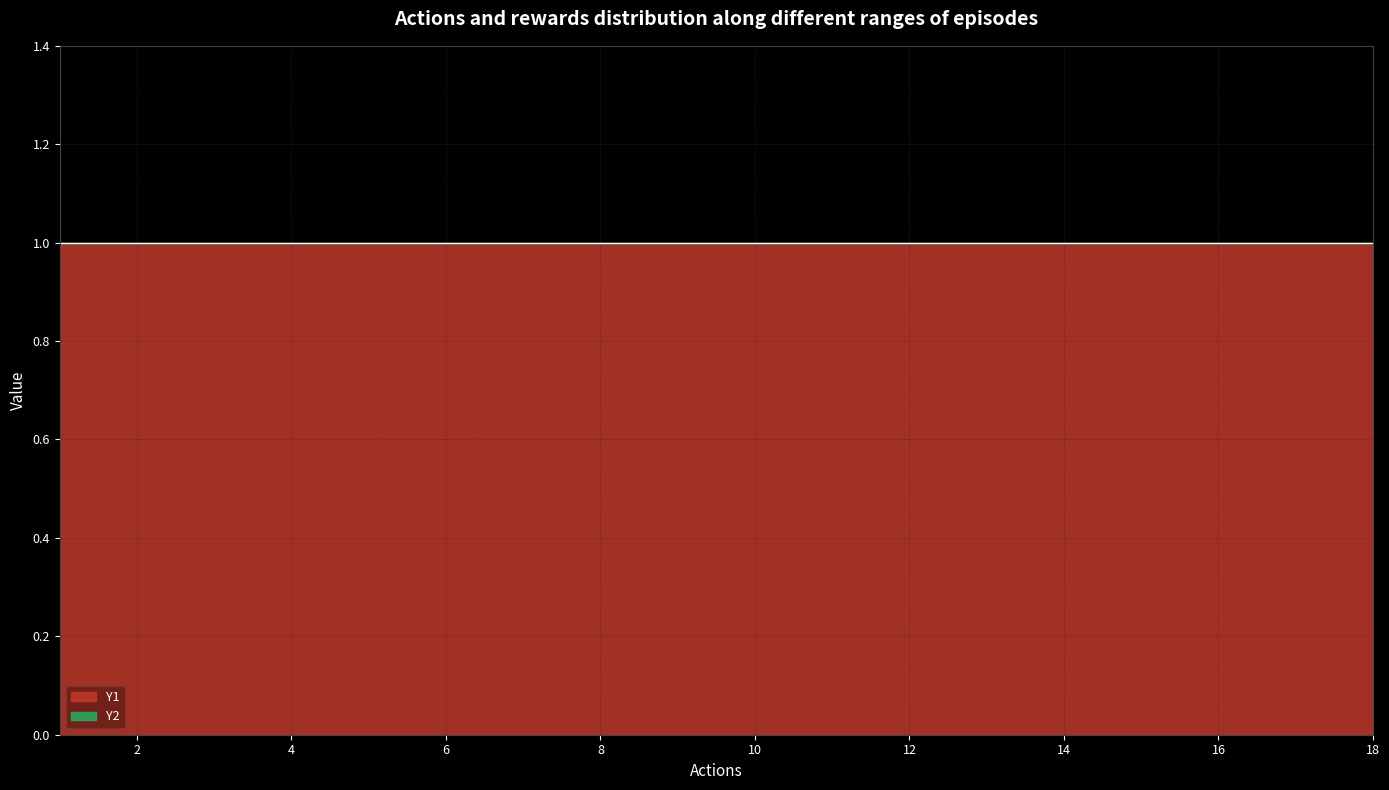

Read the Y1 value at 3.

1